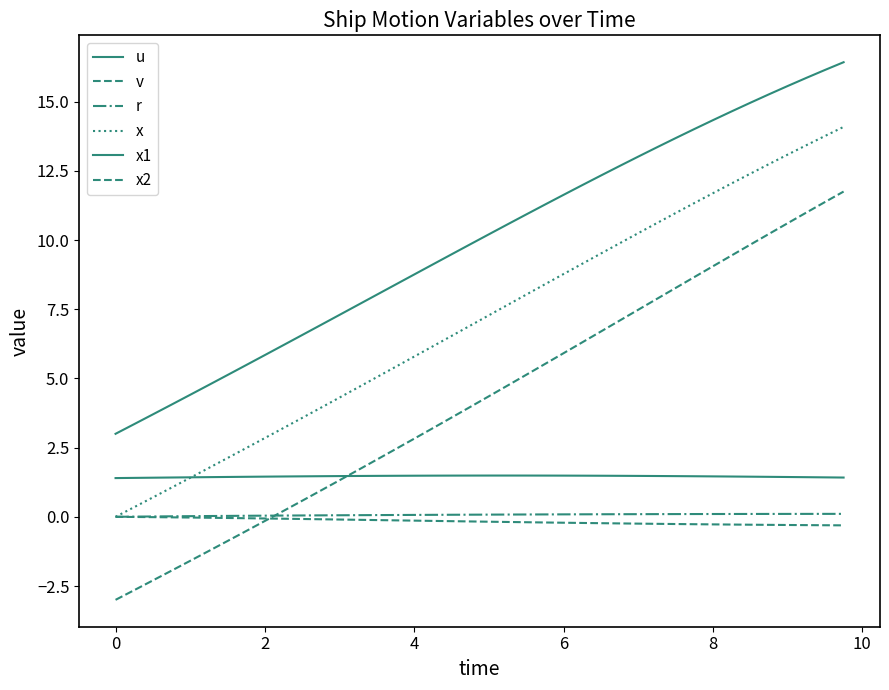

Does the chart display data point markers on the line(s)?

No